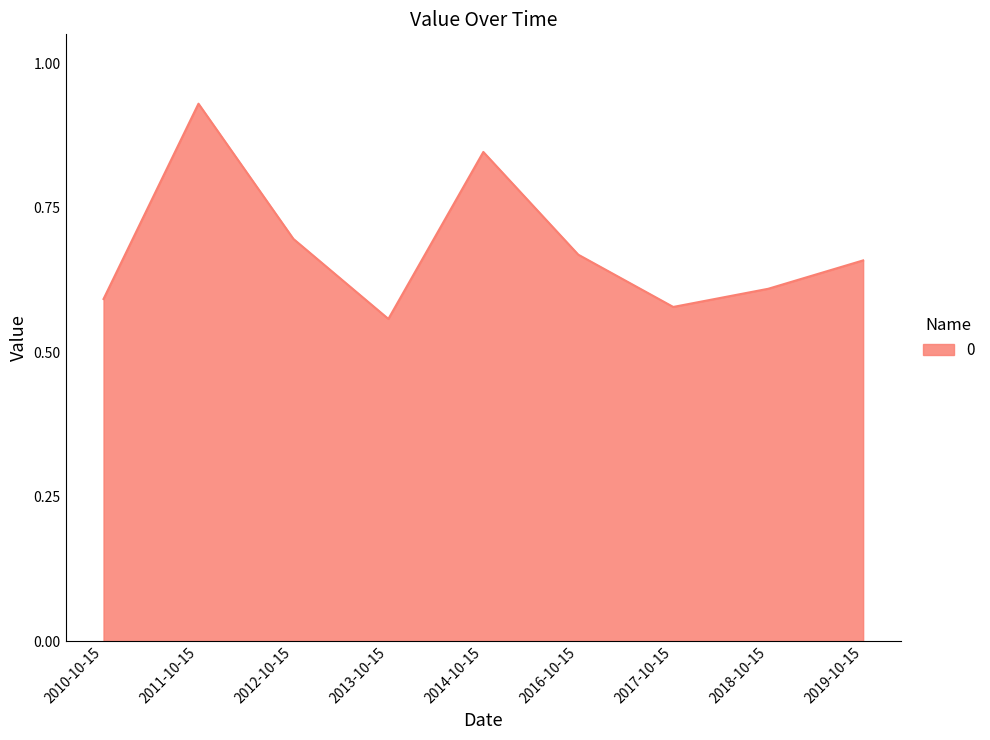

How many lines are shown in the chart?

1